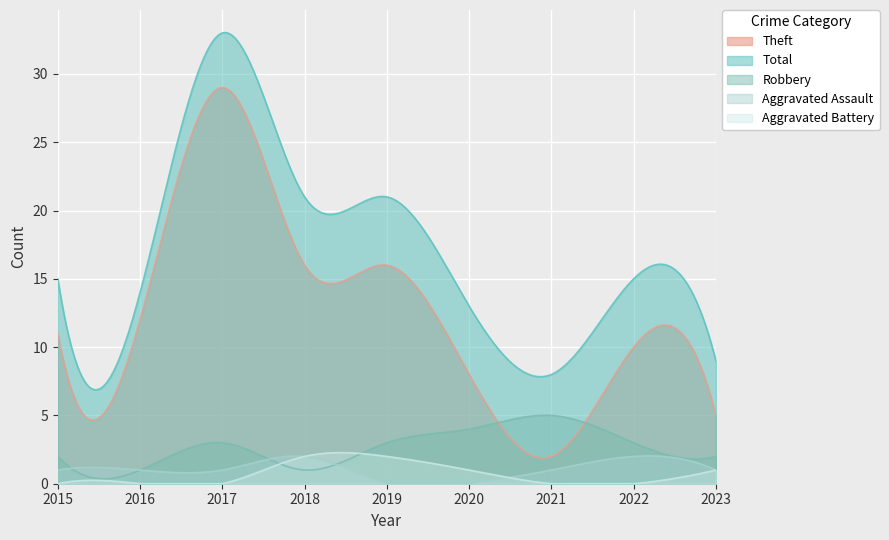

Where is the first local minimum for Robbery?

2016